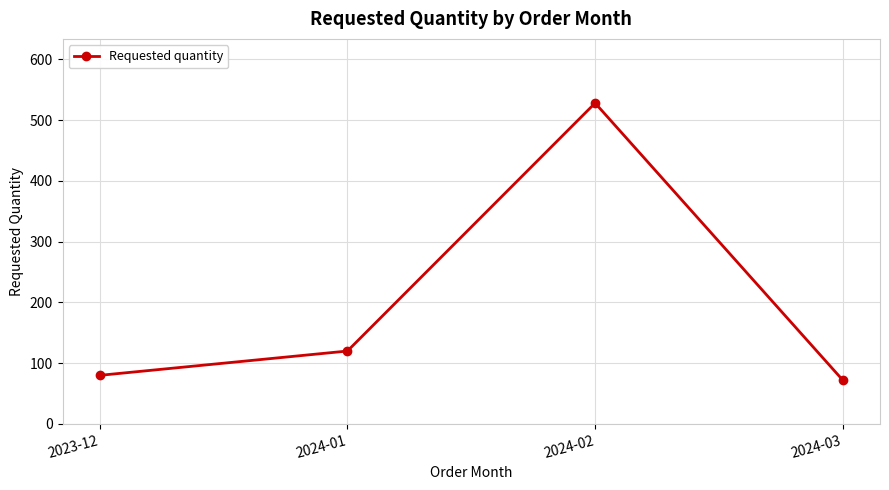

How many points are higher than both their immediate neighbors (excluding endpoints)?

1